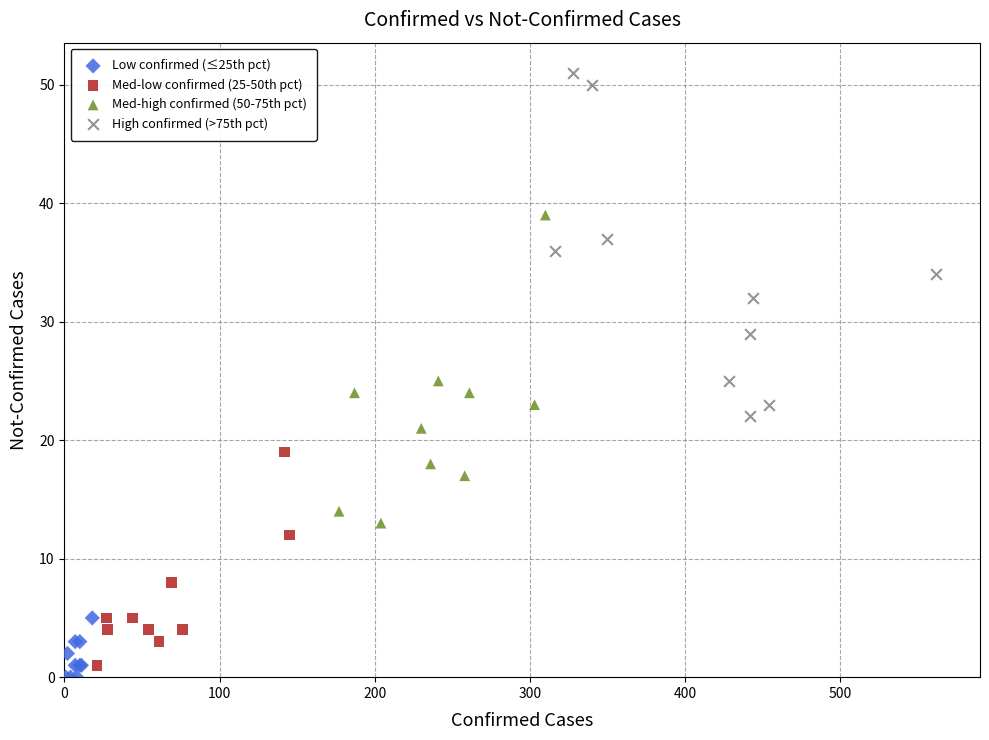

Which series has the widest spread of Y values?

High confirmed (>75th pct)